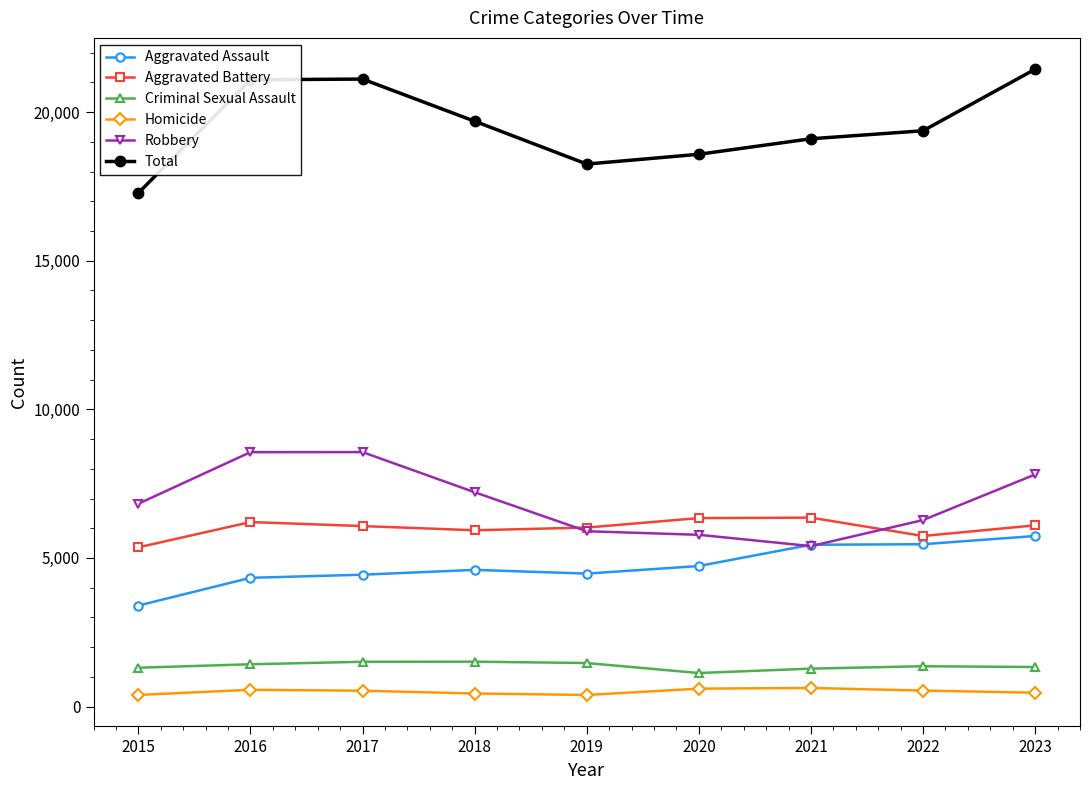

What is the minimum value for Robbery?

5399